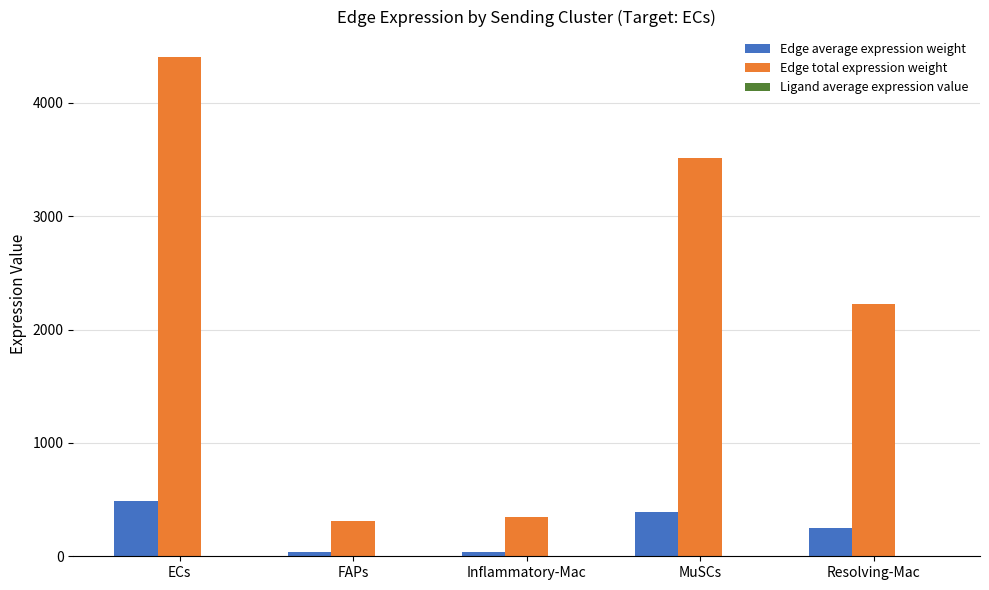

At which label does Edge total expression weight reach its peak?

ECs